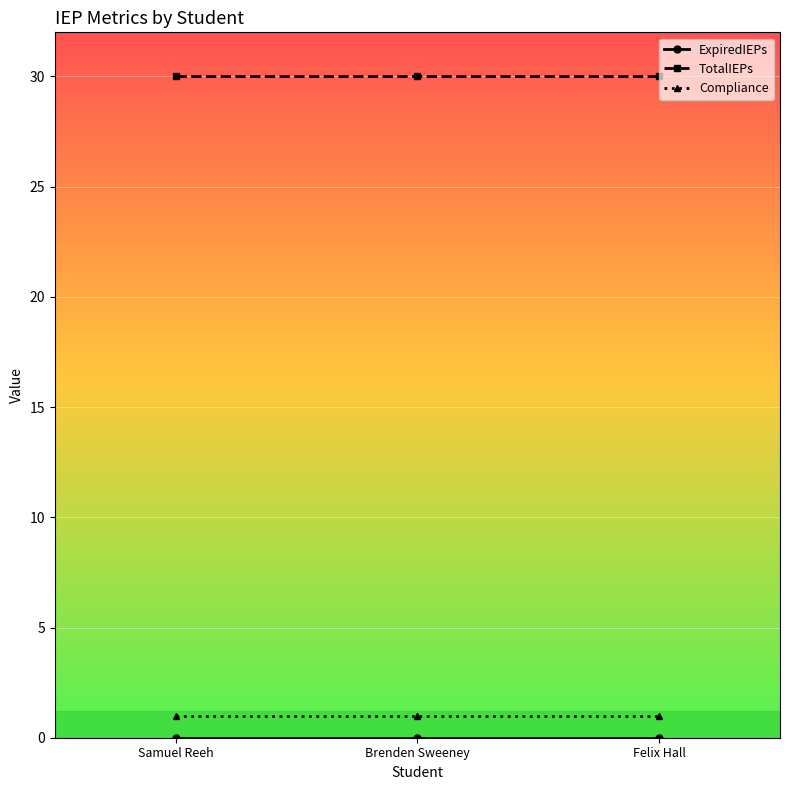

Is the value of TotalIEPs at Felix Hall greater than the value of Compliance at Felix Hall?

Yes